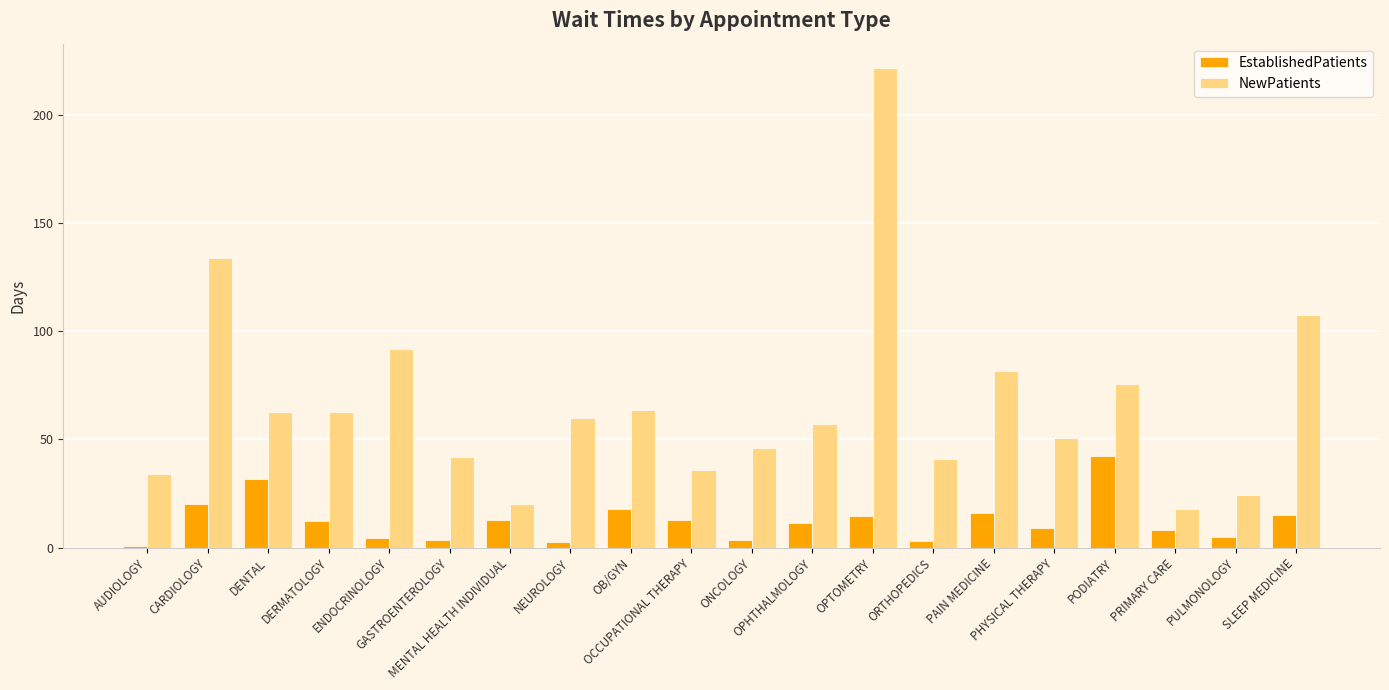

Is it true that EstablishedPatients equals 12.7 at MENTAL HEALTH INDIVIDUAL?

True